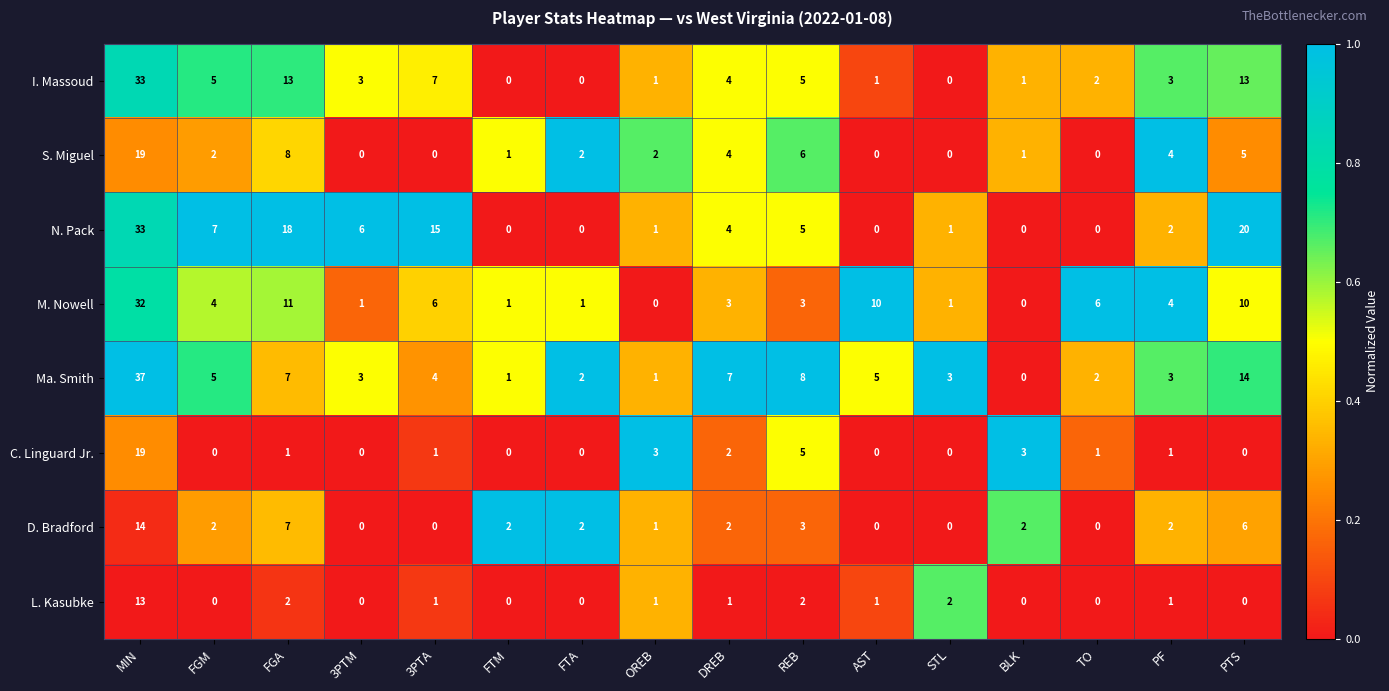

What is the sum of the I. Massoud values at PF and FGM?

8